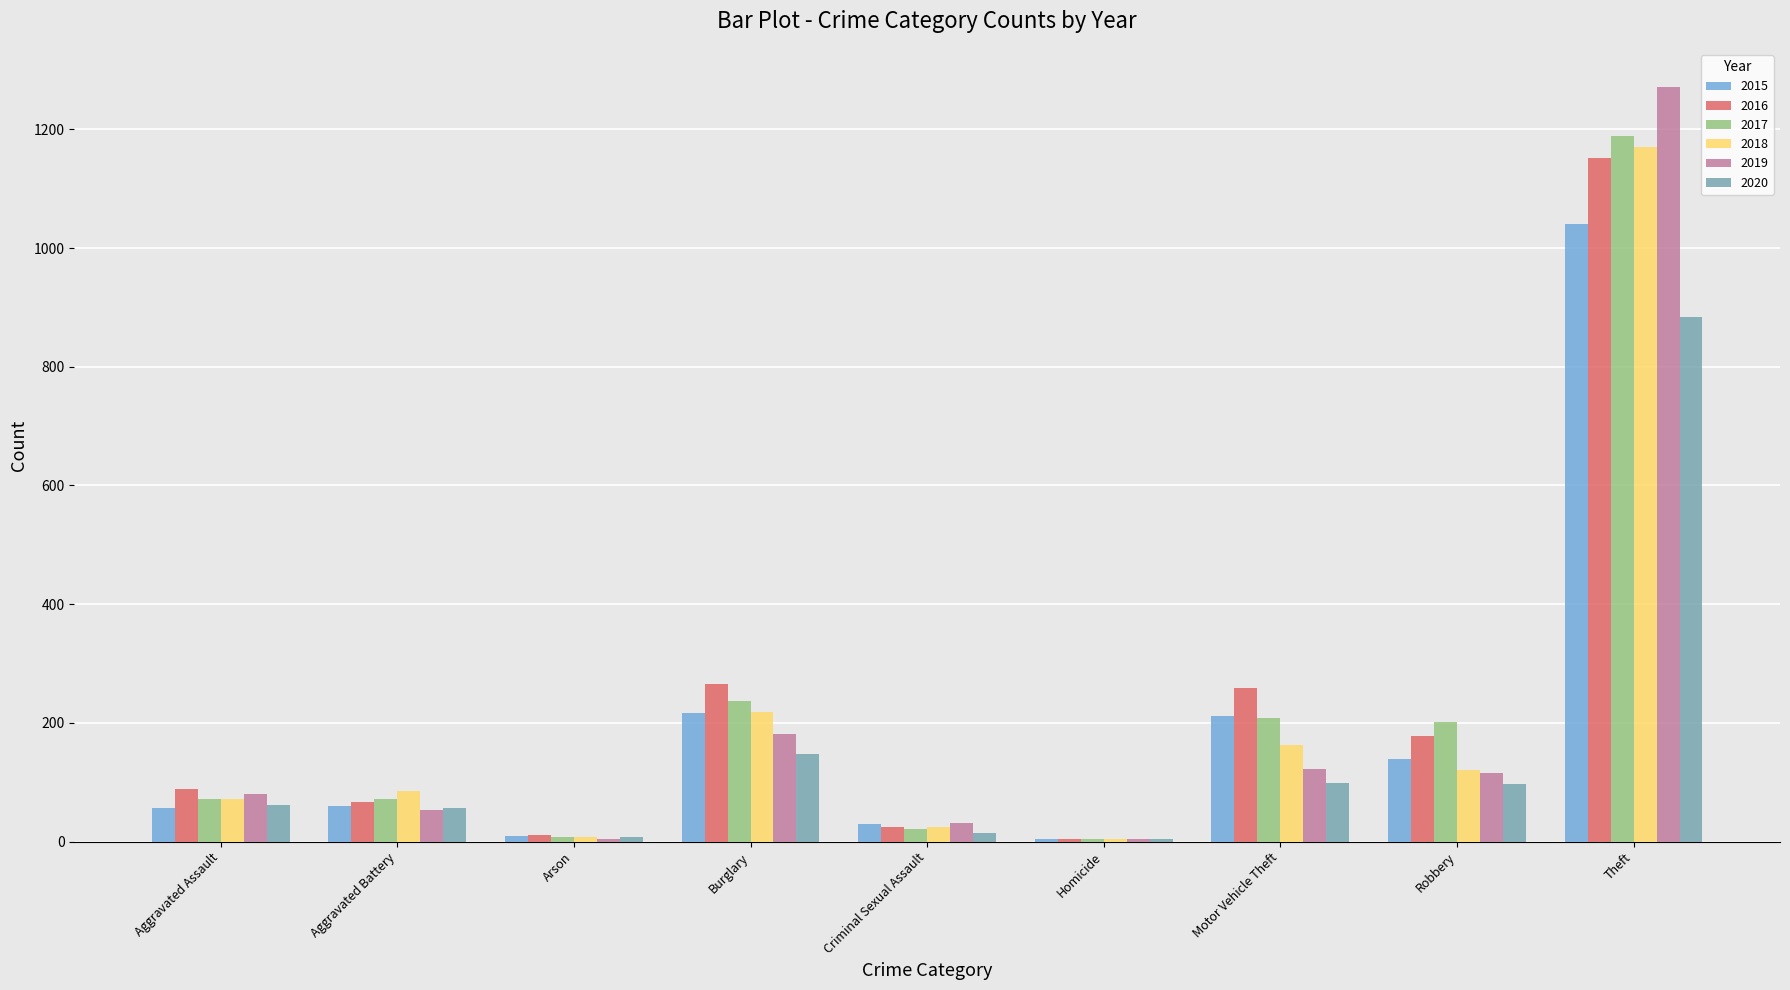

The value of 2020 at Motor Vehicle Theft is 99. True or false?

True